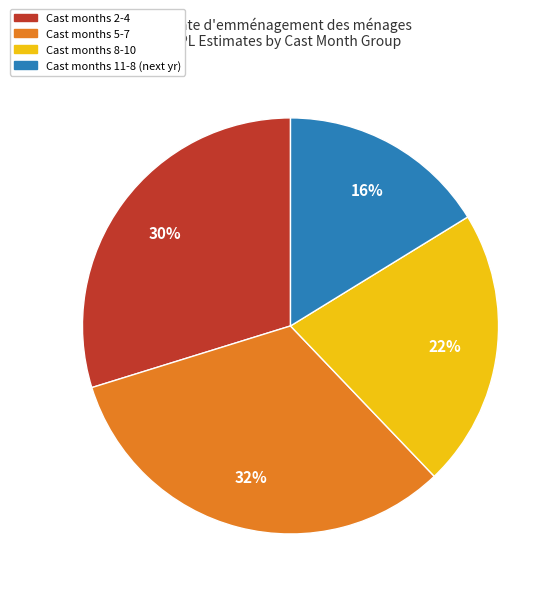

Is there a majority slice in this chart?

No